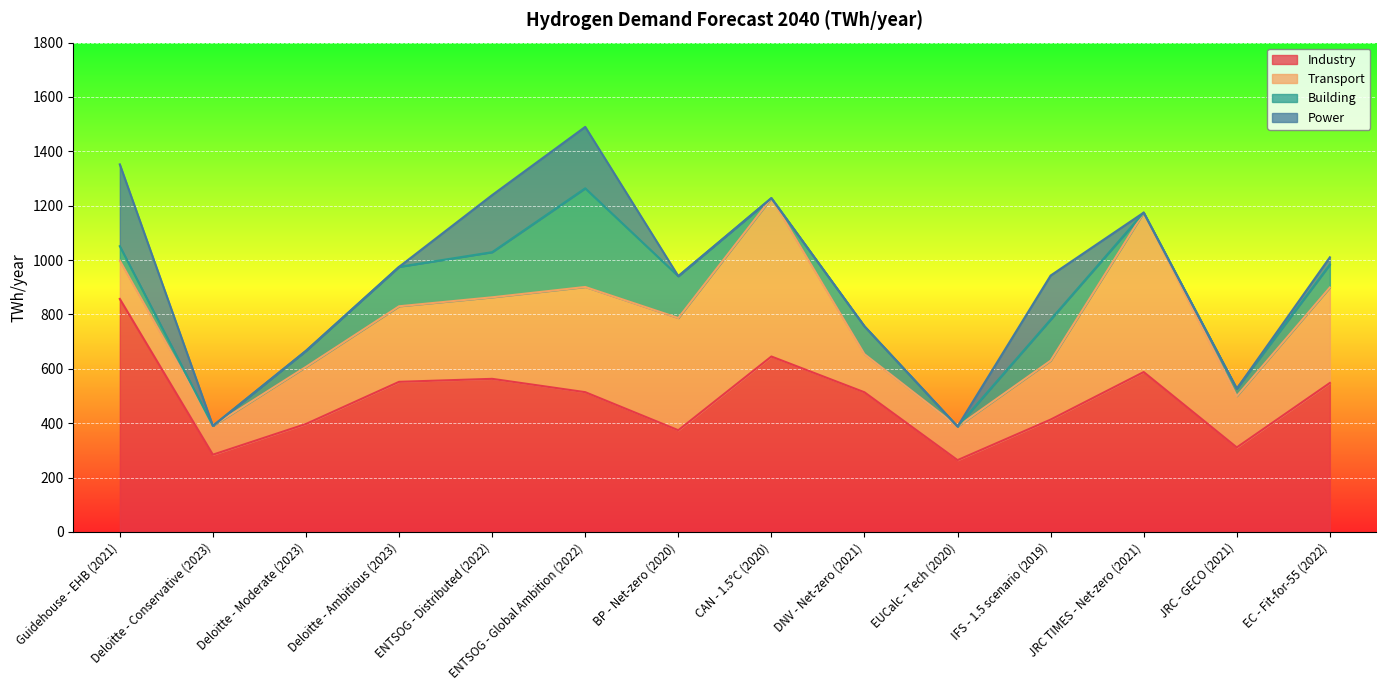

Read the Transport value at Deloitte - Moderate (2023).

210.0